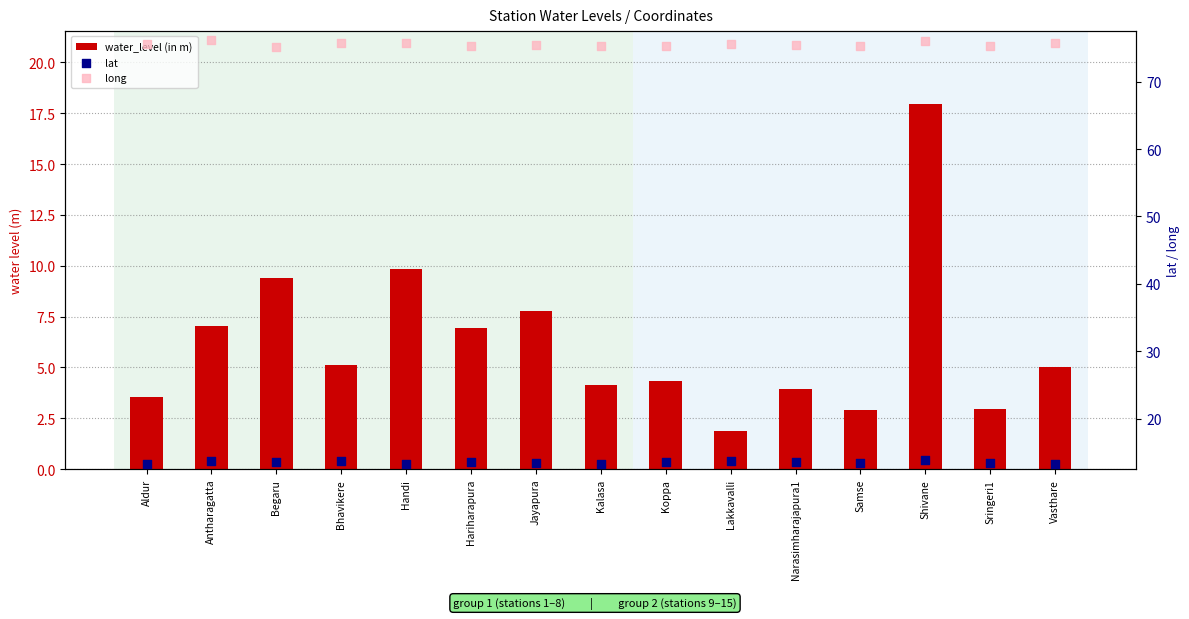

What are all the series names shown in the legend?

water_level (in m), lat, long